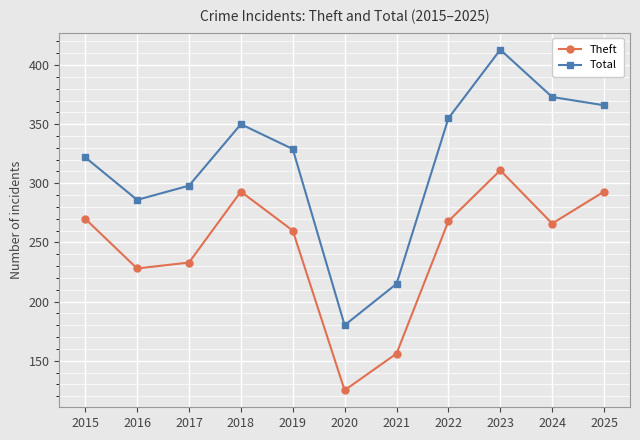

Count the number of categories in the chart.

11